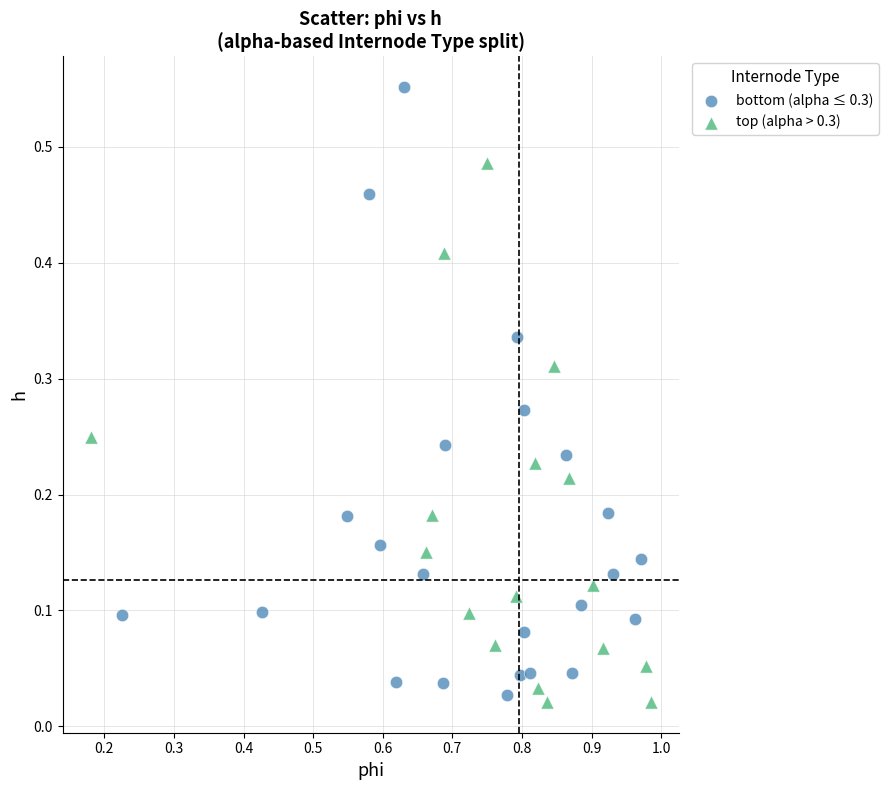

Which series contains the highest Y value?

bottom (alpha ≤ 0.3)